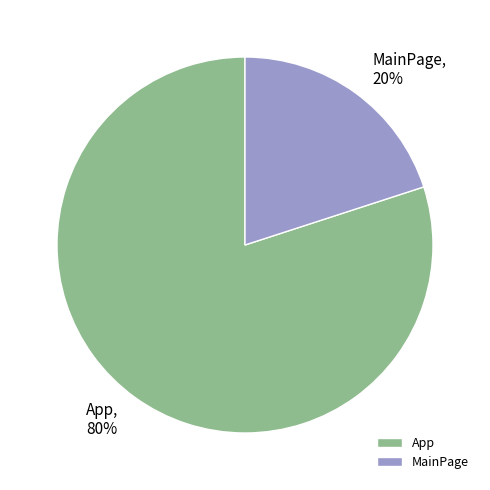

Is it true that App is 87% of the pie?

False